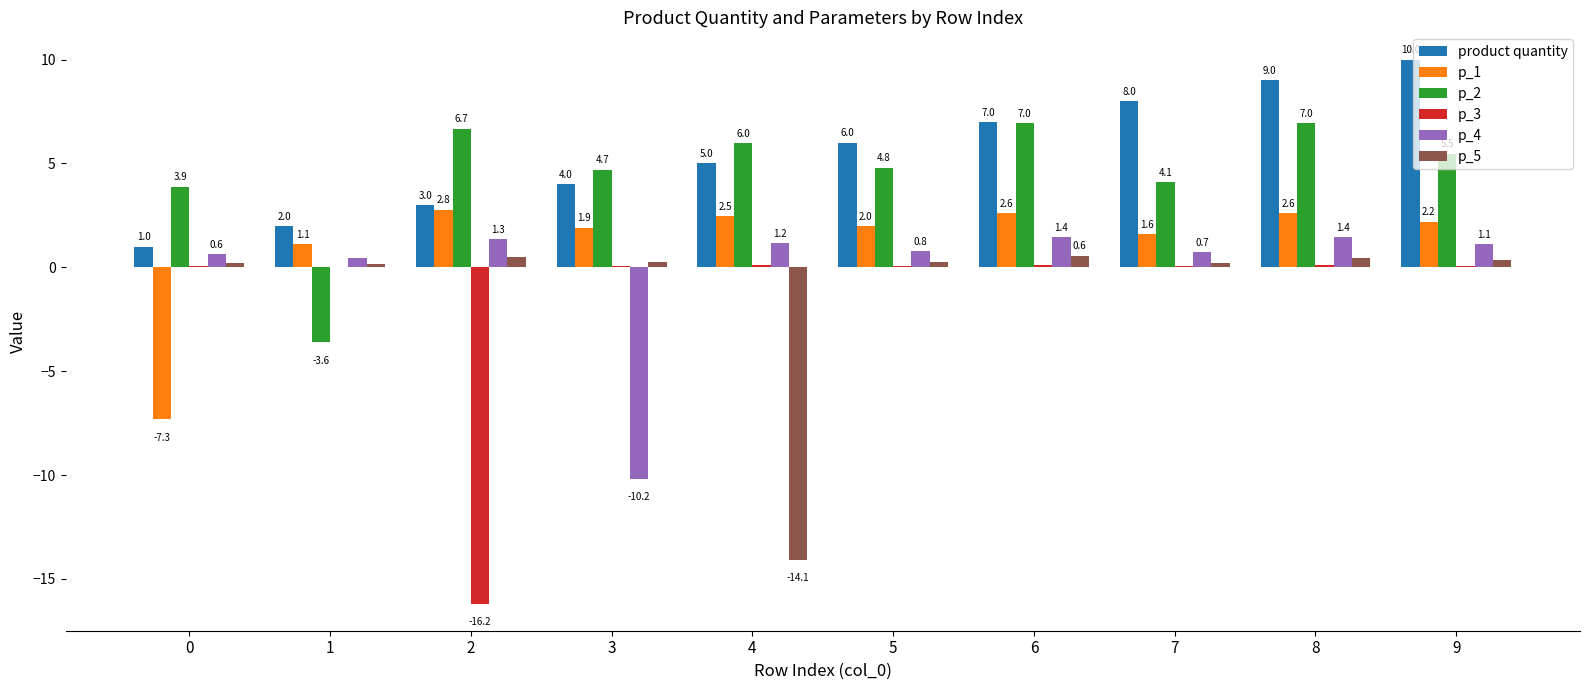

What are all the series names shown in the legend?

product quantity, p_1, p_2, p_3, p_4, p_5